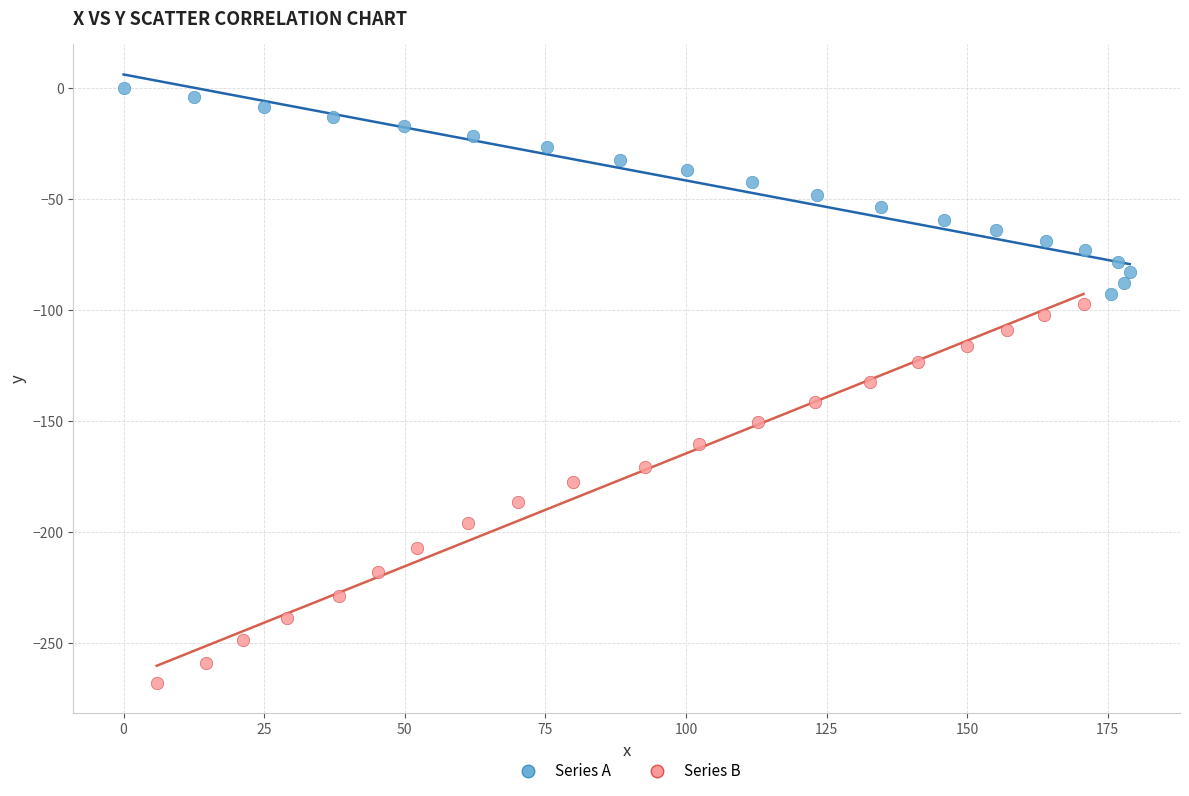

What are all the series names shown in the legend?

Series A, Series B